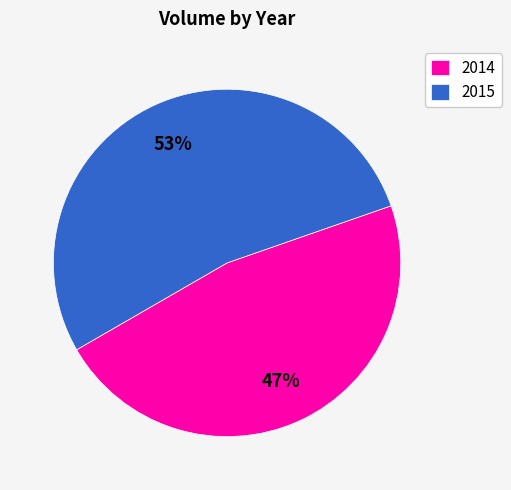

Is it true that 2014 is 47% of the pie?

True